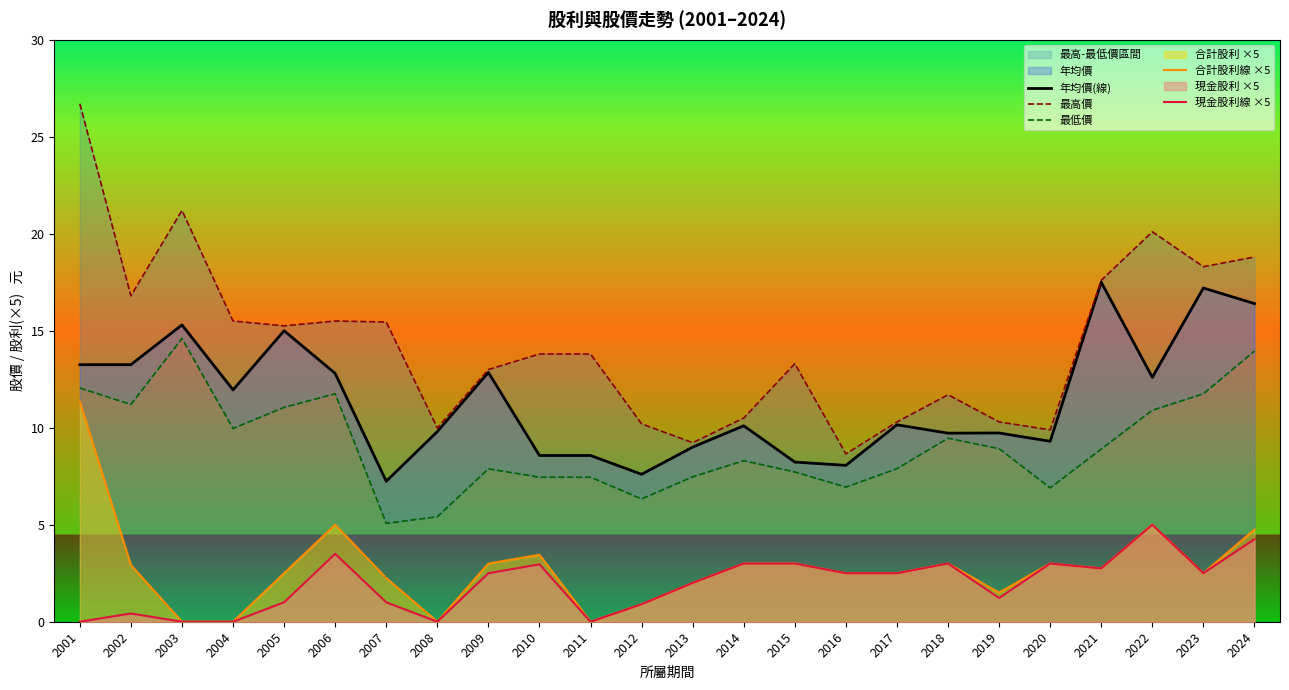

What is the approximate value of 年均價(線) at 2003?

15.3